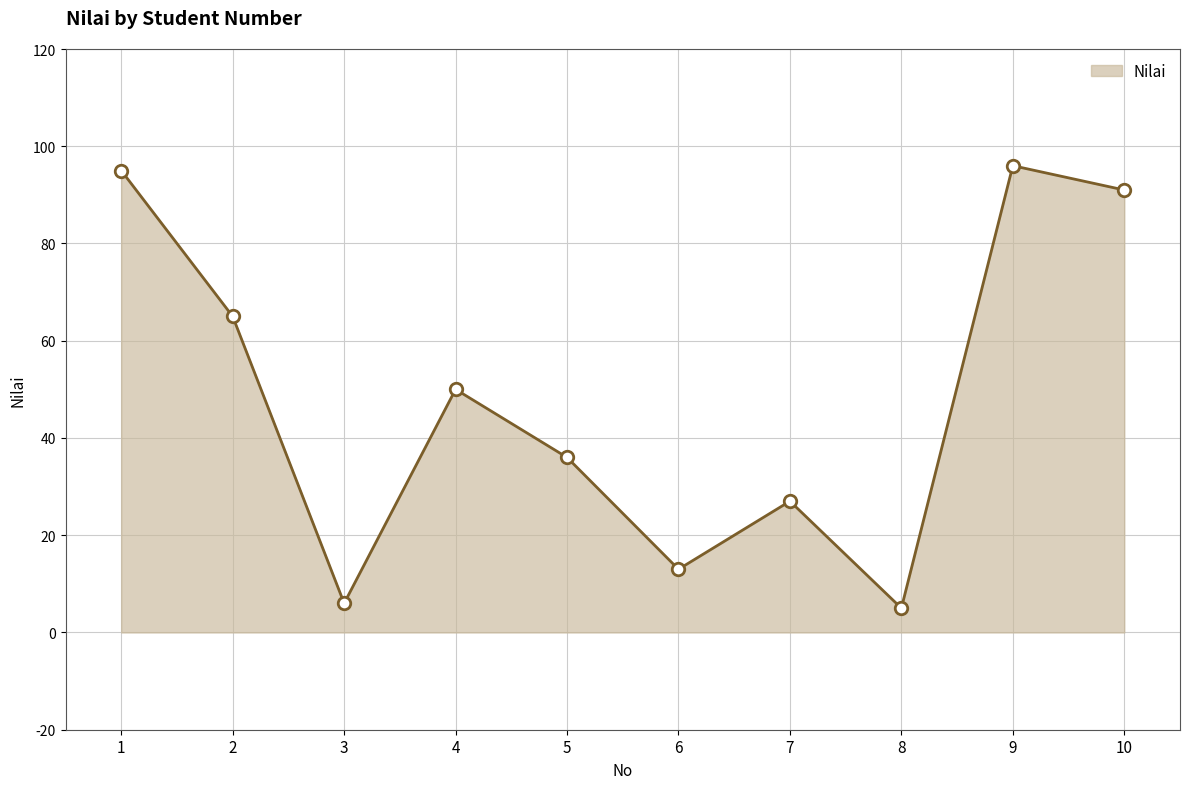

What is the maximum value shown in the chart?

96